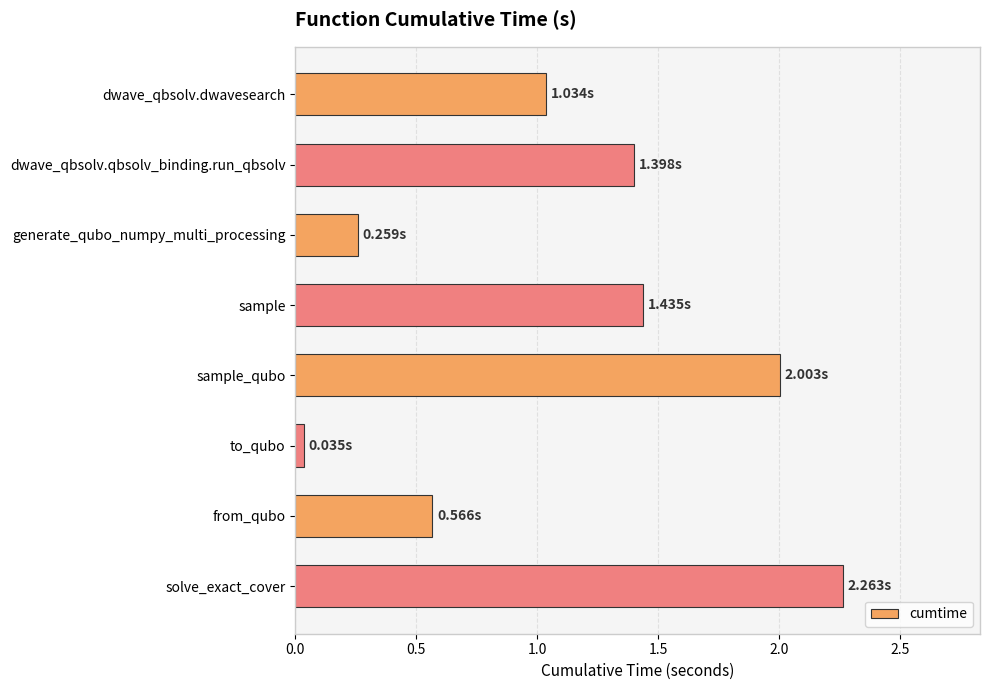

What is the label of the 2nd bar from the bottom?

from_qubo